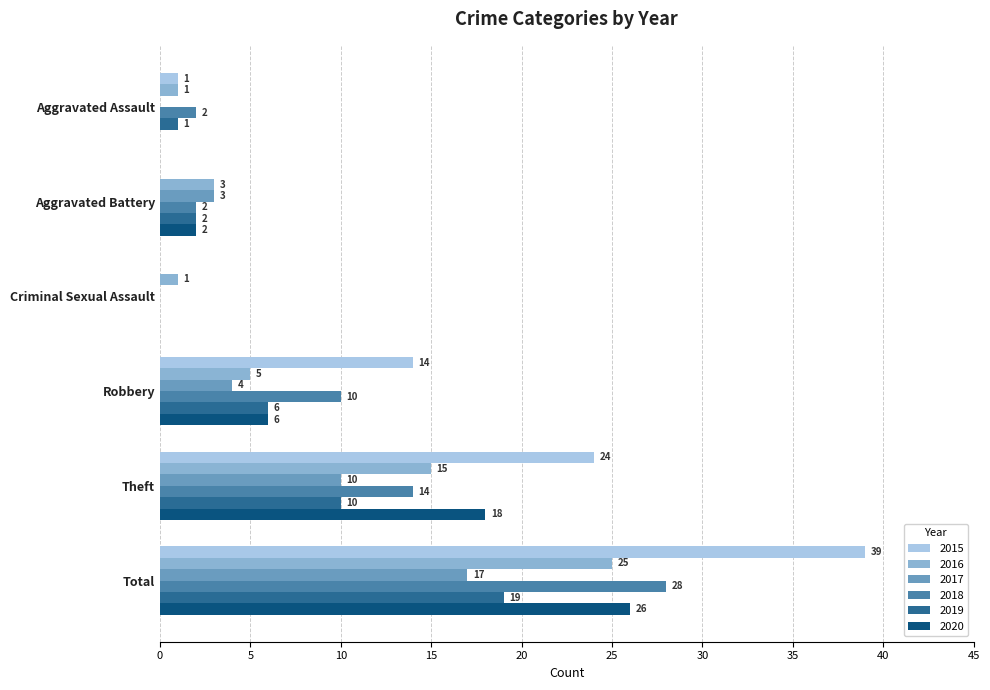

Which series changed the most between Robbery and Total?

2015